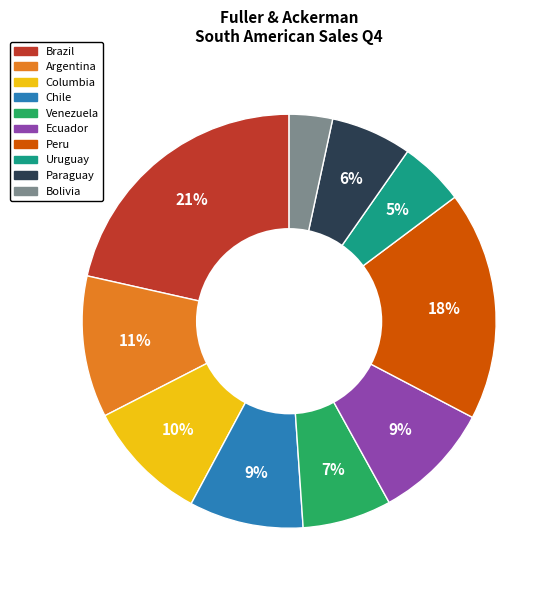

Is there any slice that represents more than half of the pie?

No